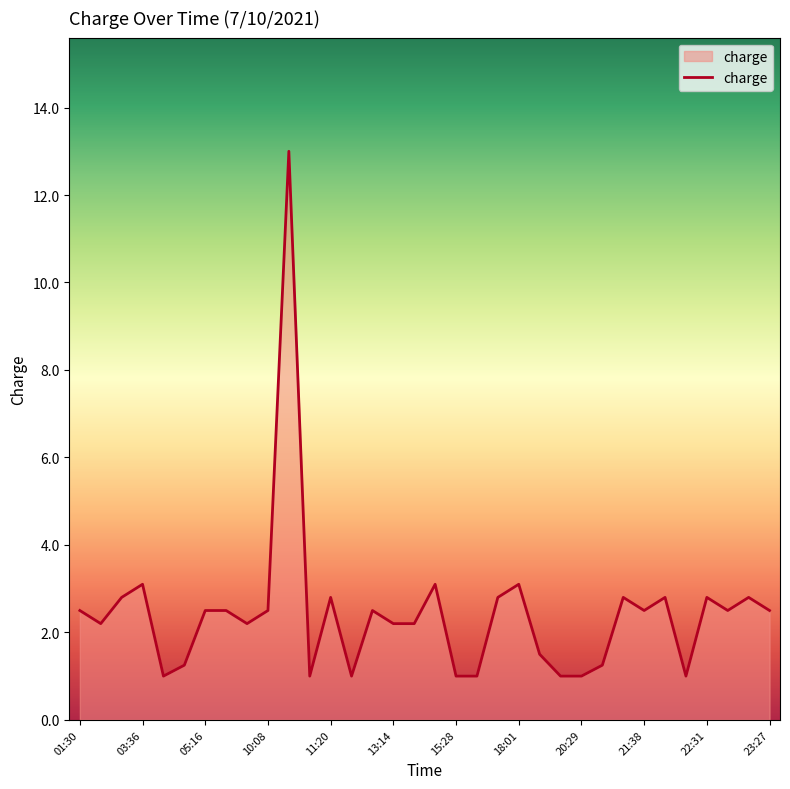

What is the difference between the maximum and minimum values?

12.0